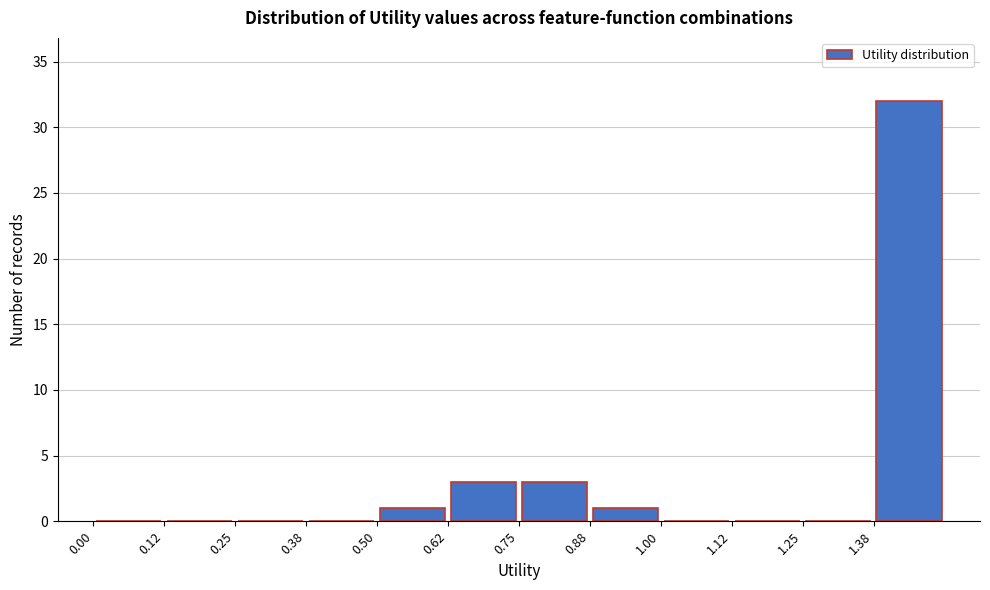

Over which range of the x-axis is the bar tallest?

1.375 to 1.500